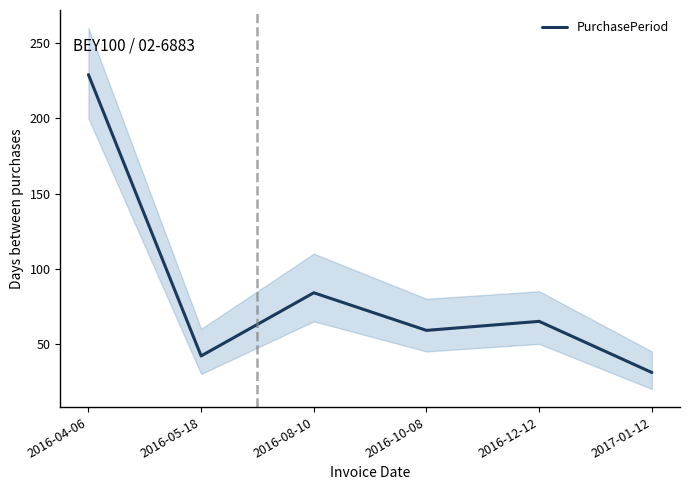

What is the average value?

85